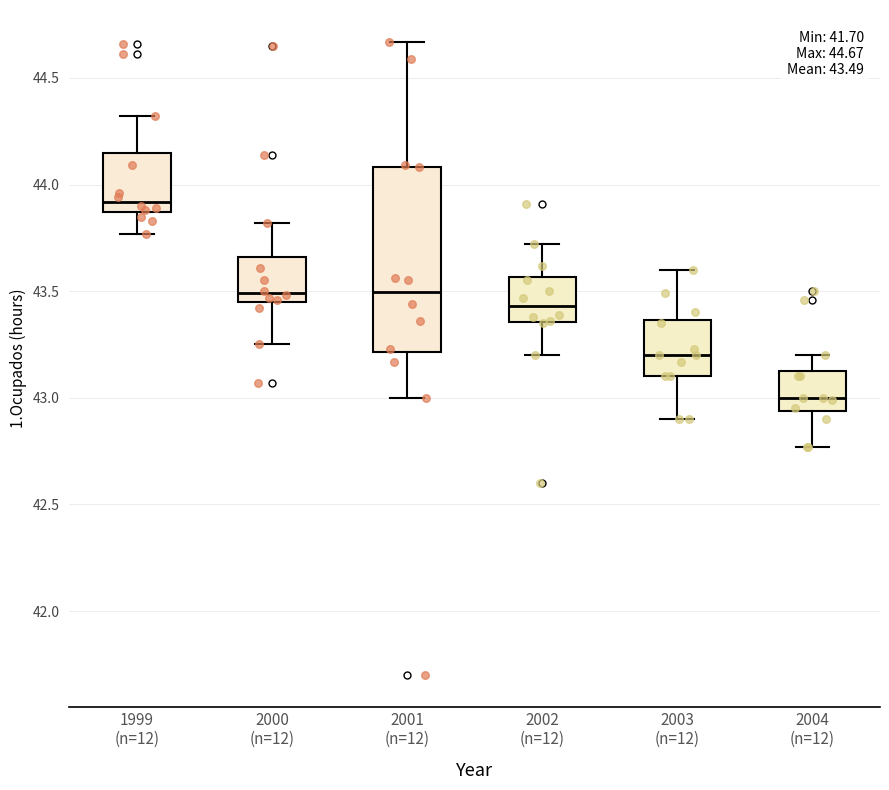

Which box is the tallest, from its lower edge to its upper edge?

2001 (n=12)